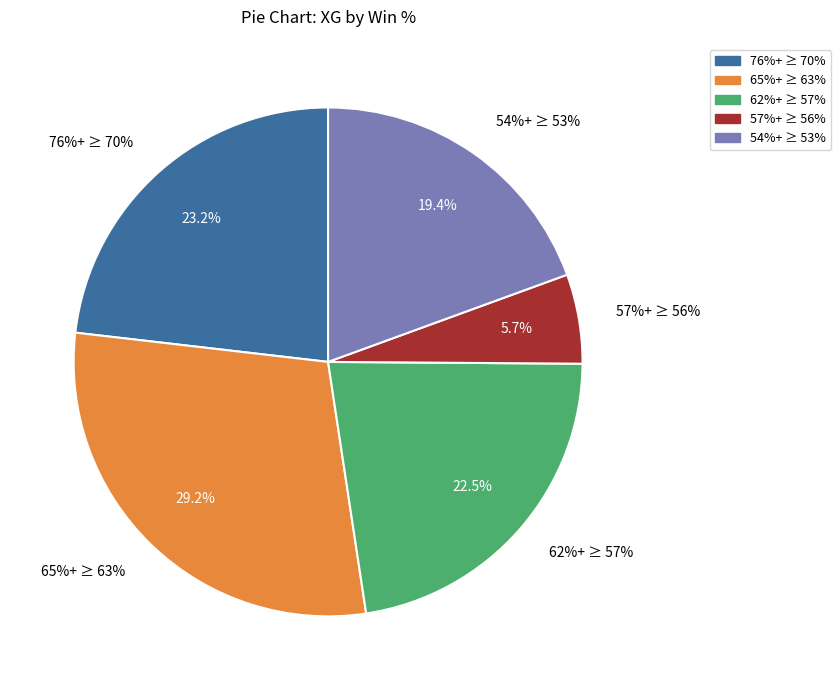

Is 53% the majority of the pie?

No